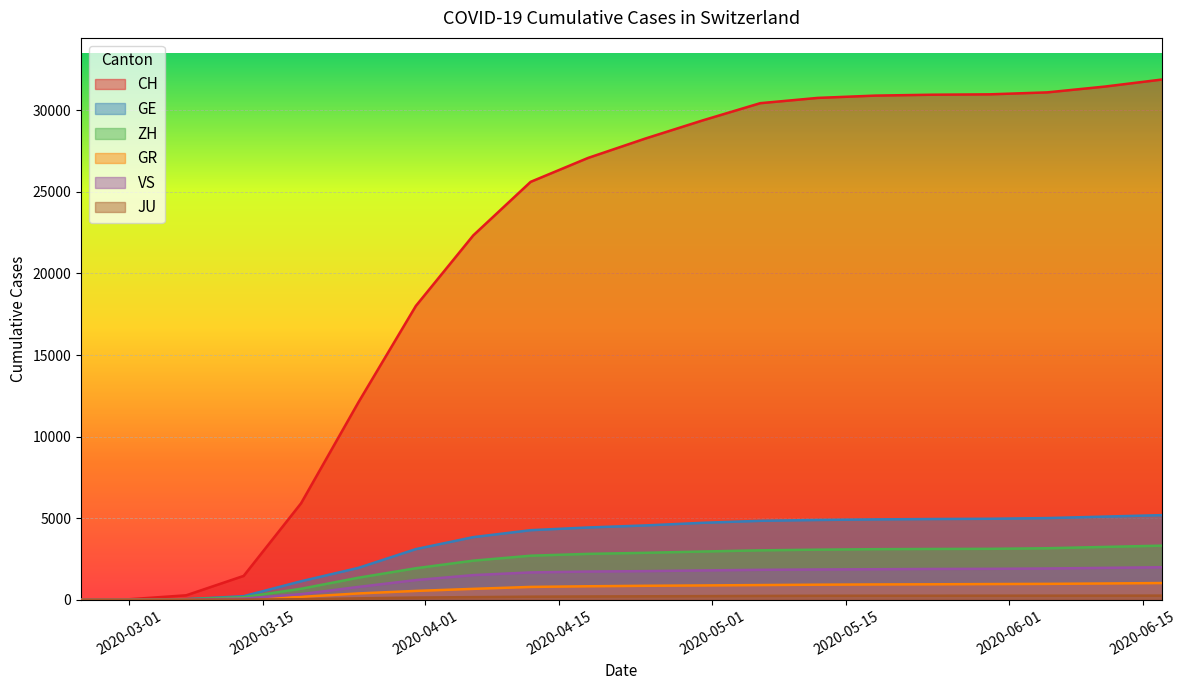

True or false: CH has more than 1 points higher than both neighbors.

False